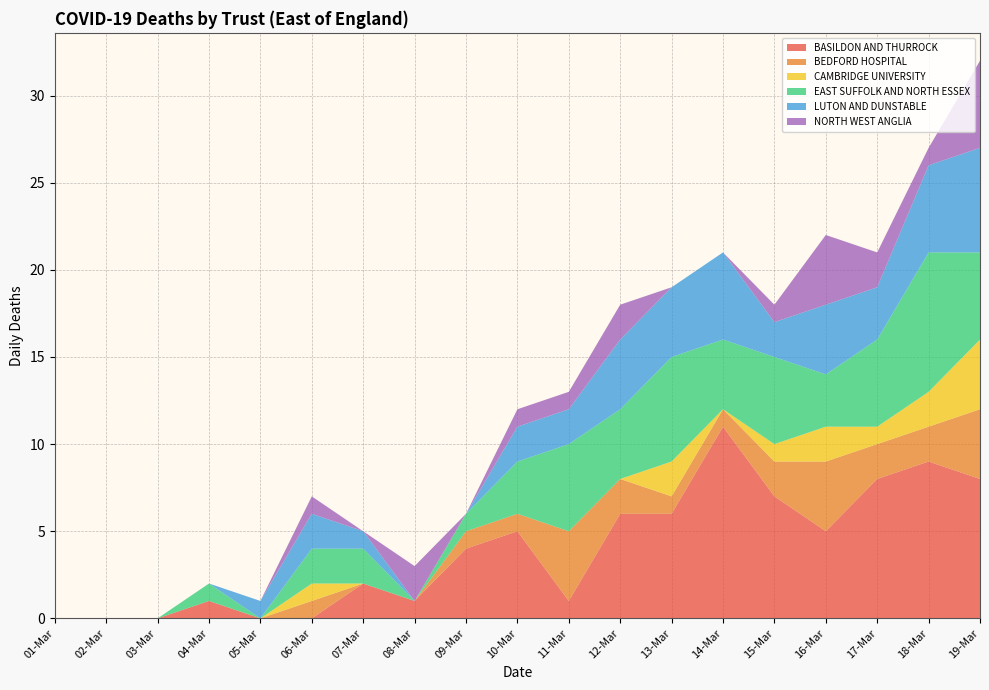

Reading left to right, list all the values displayed in this chart.

BASILDON AND THURROCK: 01-Mar=0	02-Mar=0	03-Mar=0	04-Mar=1	05-Mar=0	06-Mar=0	07-Mar=2	08-Mar=1	09-Mar=4	10-Mar=5	11-Mar=1	12-Mar=6	13-Mar=6	14-Mar=11	15-Mar=7	16-Mar=5	17-Mar=8	18-Mar=9	19-Mar=8
BEDFORD HOSPITAL: 01-Mar=0	02-Mar=0	03-Mar=0	04-Mar=0	05-Mar=0	06-Mar=1	07-Mar=0	08-Mar=0	09-Mar=1	10-Mar=1	11-Mar=4	12-Mar=2	13-Mar=1	14-Mar=1	15-Mar=2	16-Mar=4	17-Mar=2	18-Mar=2	19-Mar=4
CAMBRIDGE UNIVERSITY: 01-Mar=0	02-Mar=0	03-Mar=0	04-Mar=0	05-Mar=0	06-Mar=1	07-Mar=0	08-Mar=0	09-Mar=0	10-Mar=0	11-Mar=0	12-Mar=0	13-Mar=2	14-Mar=0	15-Mar=1	16-Mar=2	17-Mar=1	18-Mar=2	19-Mar=4
EAST SUFFOLK AND NORTH ESSEX: 01-Mar=0	02-Mar=0	03-Mar=0	04-Mar=1	05-Mar=0	06-Mar=2	07-Mar=2	08-Mar=0	09-Mar=1	10-Mar=3	11-Mar=5	12-Mar=4	13-Mar=6	14-Mar=4	15-Mar=5	16-Mar=3	17-Mar=5	18-Mar=8	19-Mar=5
LUTON AND DUNSTABLE: 01-Mar=0	02-Mar=0	03-Mar=0	04-Mar=0	05-Mar=1	06-Mar=2	07-Mar=1	08-Mar=0	09-Mar=0	10-Mar=2	11-Mar=2	12-Mar=4	13-Mar=4	14-Mar=5	15-Mar=2	16-Mar=4	17-Mar=3	18-Mar=5	19-Mar=6
NORTH WEST ANGLIA: 01-Mar=0	02-Mar=0	03-Mar=0	04-Mar=0	05-Mar=0	06-Mar=1	07-Mar=0	08-Mar=2	09-Mar=0	10-Mar=1	11-Mar=1	12-Mar=2	13-Mar=0	14-Mar=0	15-Mar=1	16-Mar=4	17-Mar=2	18-Mar=1	19-Mar=5